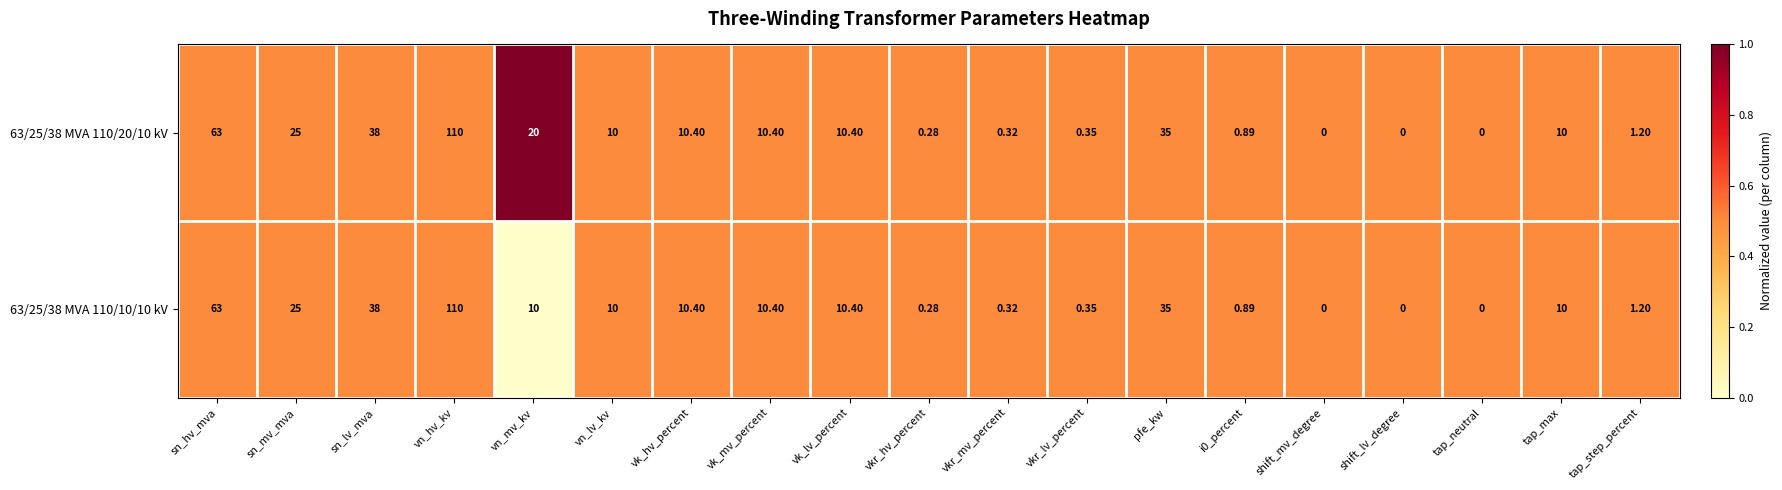

How many distinct data groups are displayed?

2